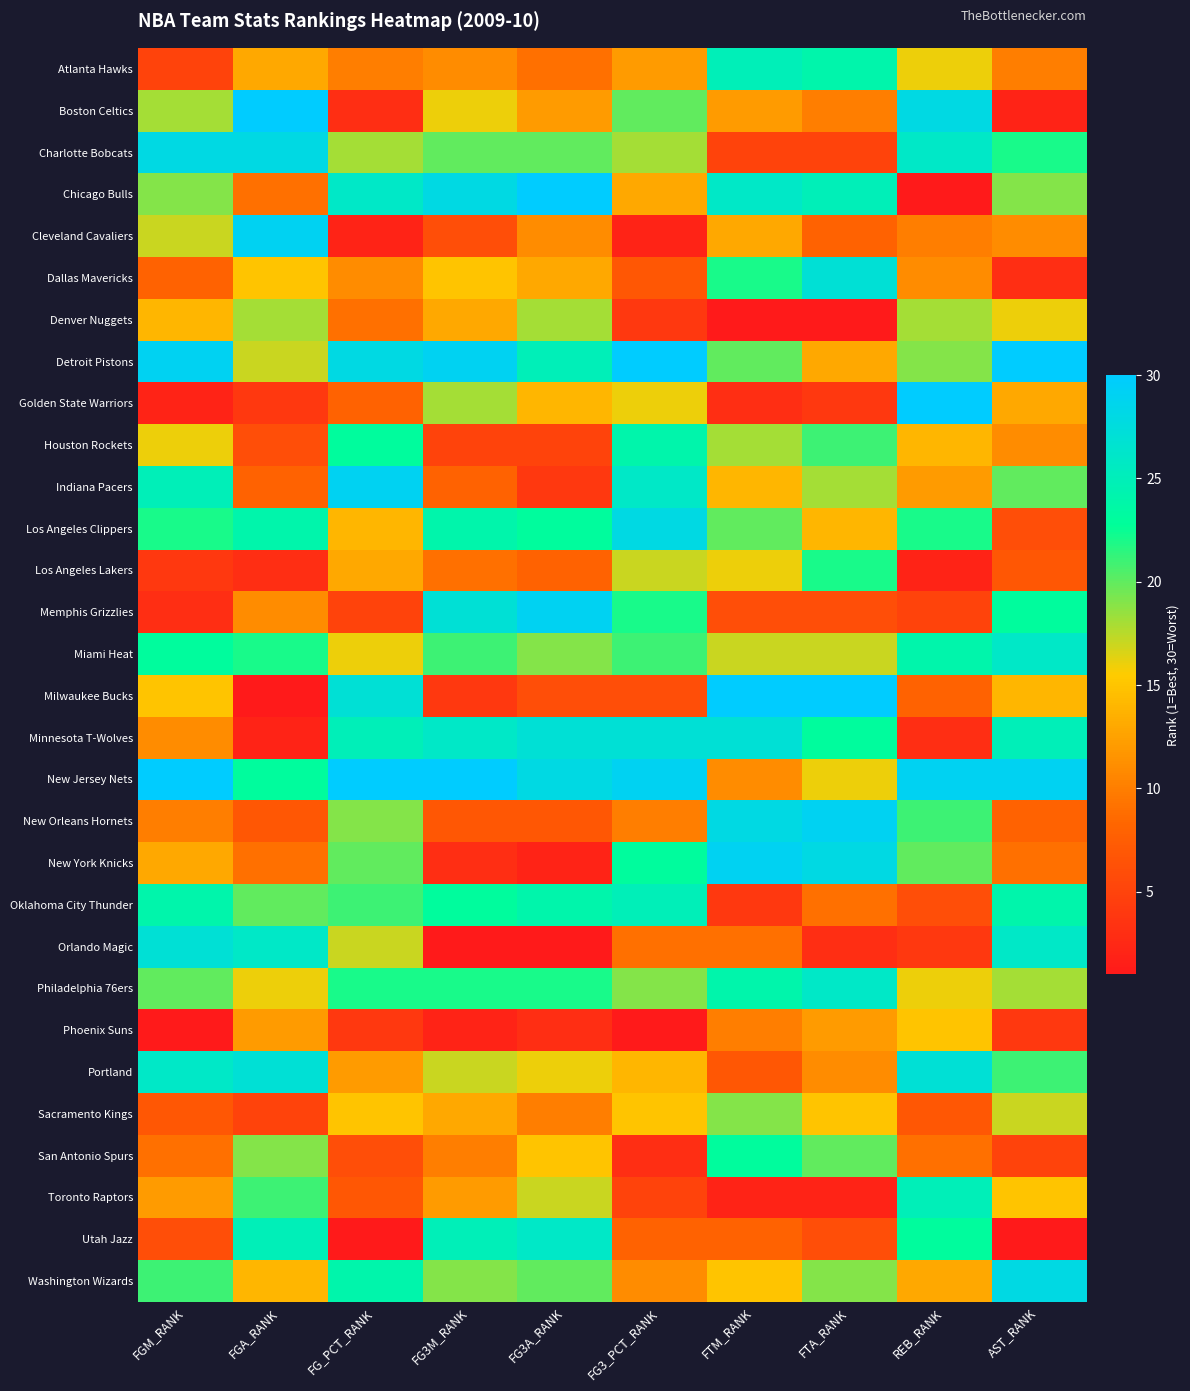

At FG3M_RANK, list the series in order from largest to smallest.

New Jersey Nets, Detroit Pistons, Chicago Bulls, Memphis Grizzlies, Minnesota T-Wolves, Utah Jazz, Los Angeles Clippers, Oklahoma City Thunder, Philadelphia 76ers, Miami Heat, Charlotte Bobcats, Washington Wizards, Golden State Warriors, Portland, Boston Celtics, Dallas Mavericks, Denver Nuggets, Sacramento Kings, Toronto Raptors, Atlanta Hawks, San Antonio Spurs, Los Angeles Lakers, Indiana Pacers, New Orleans Hornets, Cleveland Cavaliers, Houston Rockets, Milwaukee Bucks, New York Knicks, Phoenix Suns, Orlando Magic